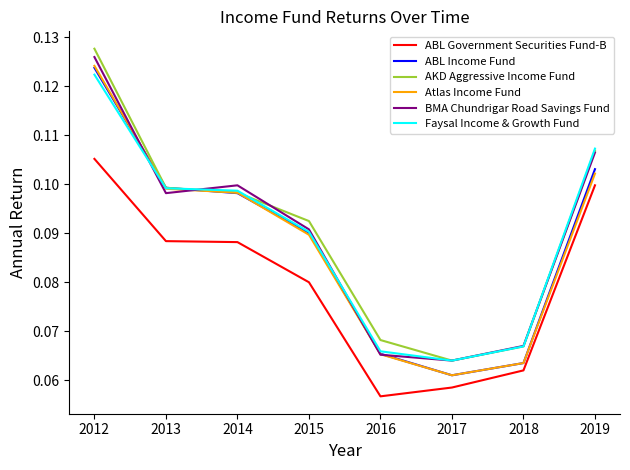

Is it true that BMA Chundrigar Road Savings Fund equals 0.0 at 2014?

False